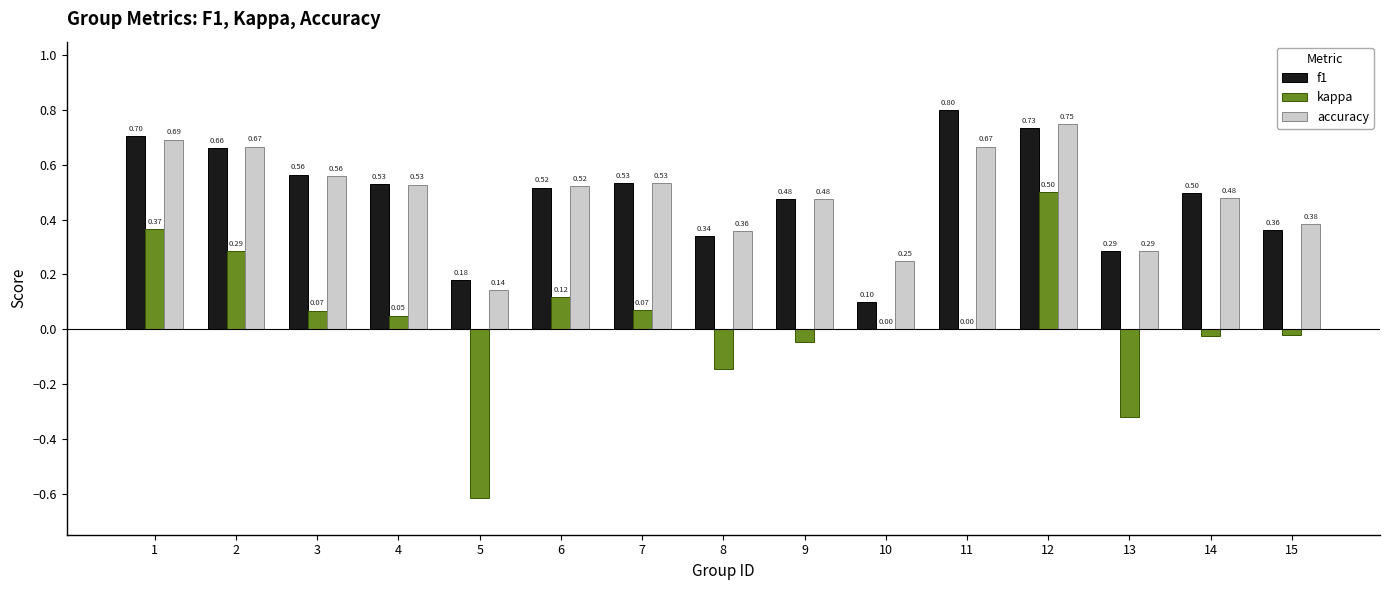

At which category is the sum across all series the highest?

12